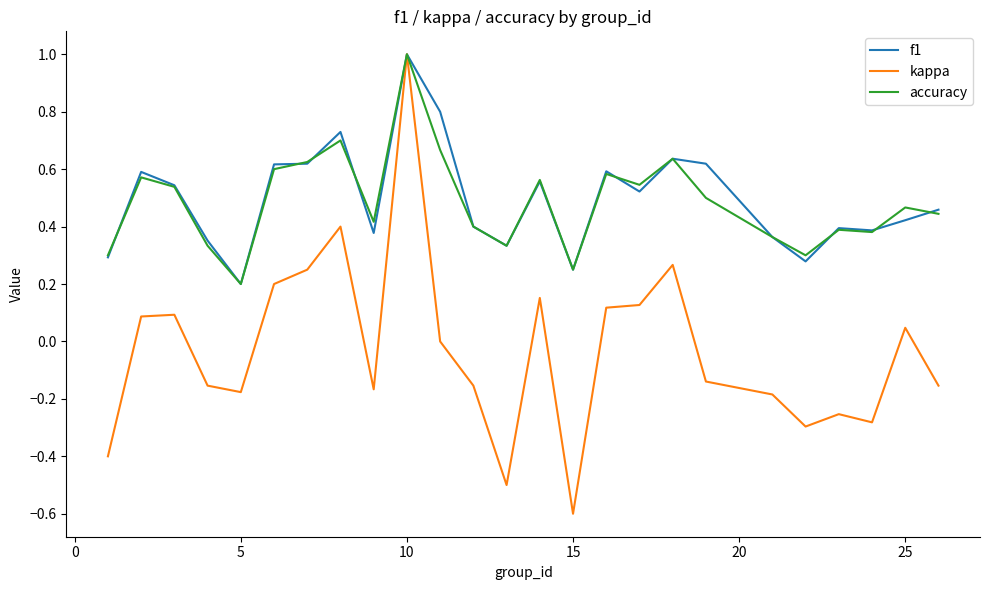

How many lines are shown in the chart?

3